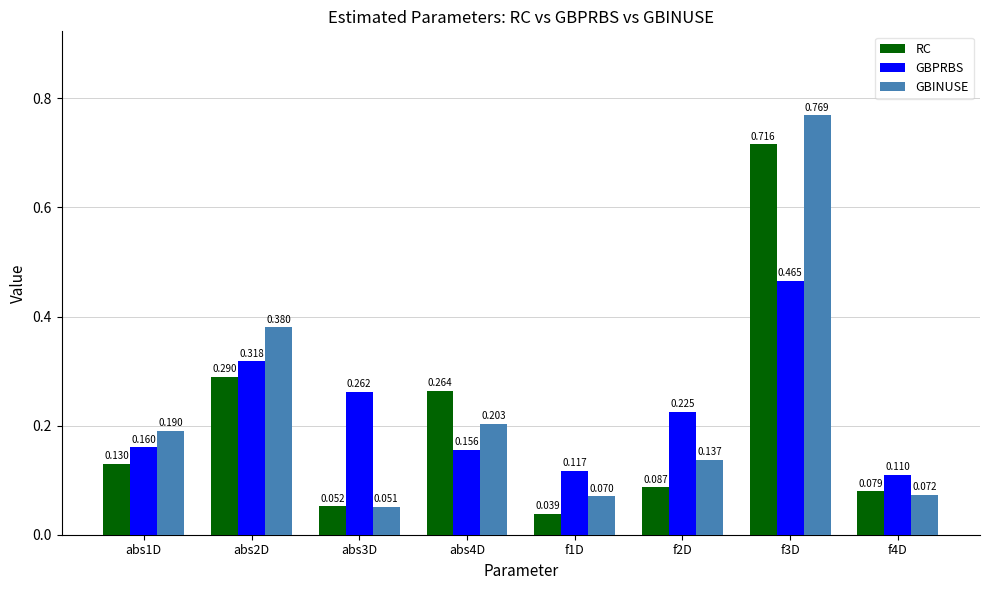

Is the value of GBPRBS at f2D greater than the value of RC at f4D?

Yes